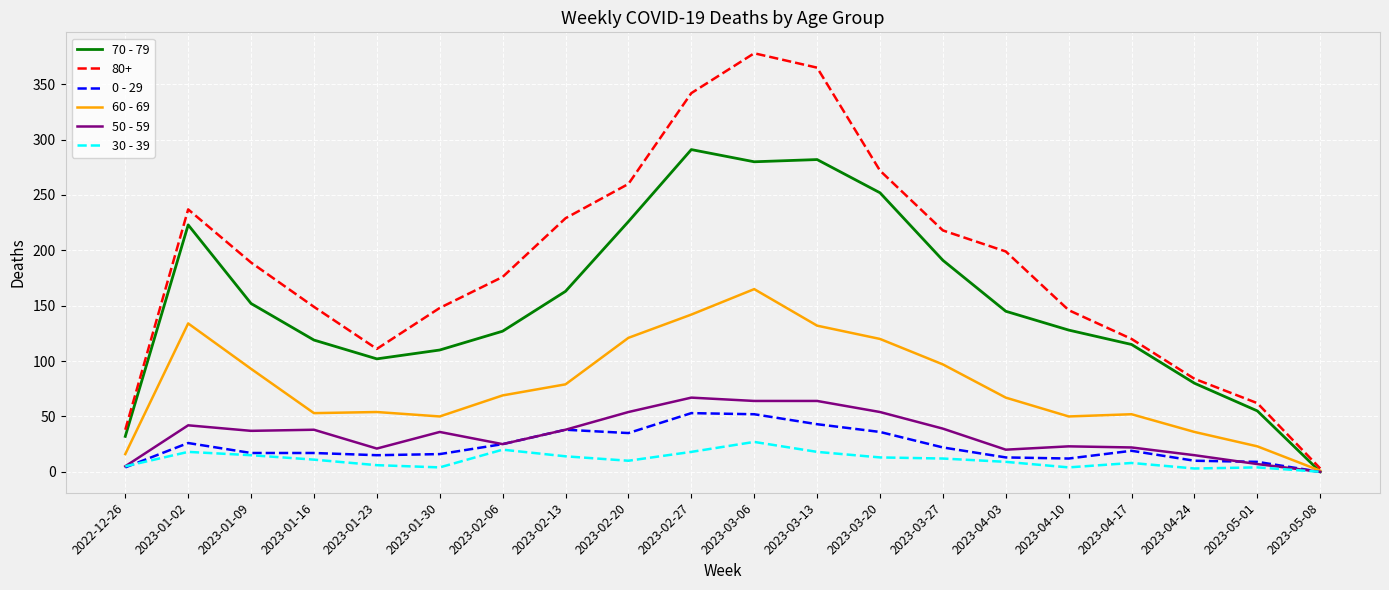

Is the value of 60 - 69 at 2022-12-26 greater than the value of 80+ at 2023-01-23?

No